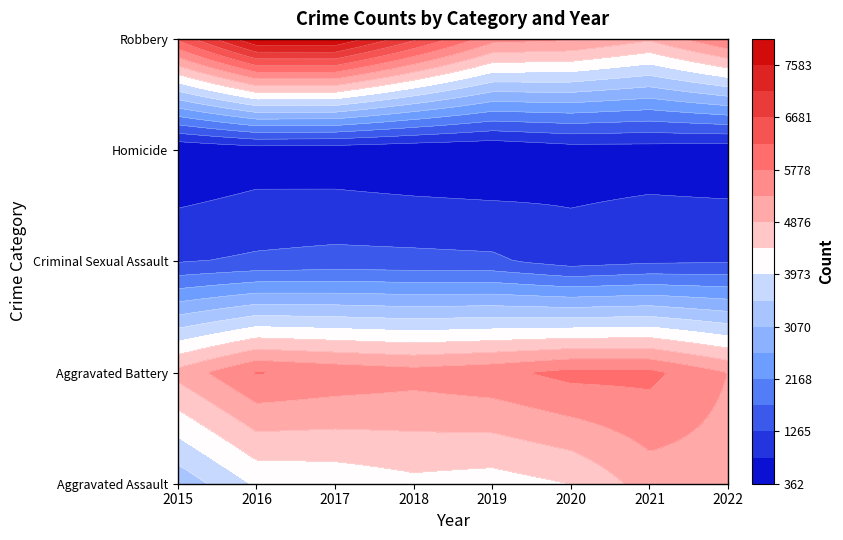

Is it true that Robbery equals 1706 at 2022?

False